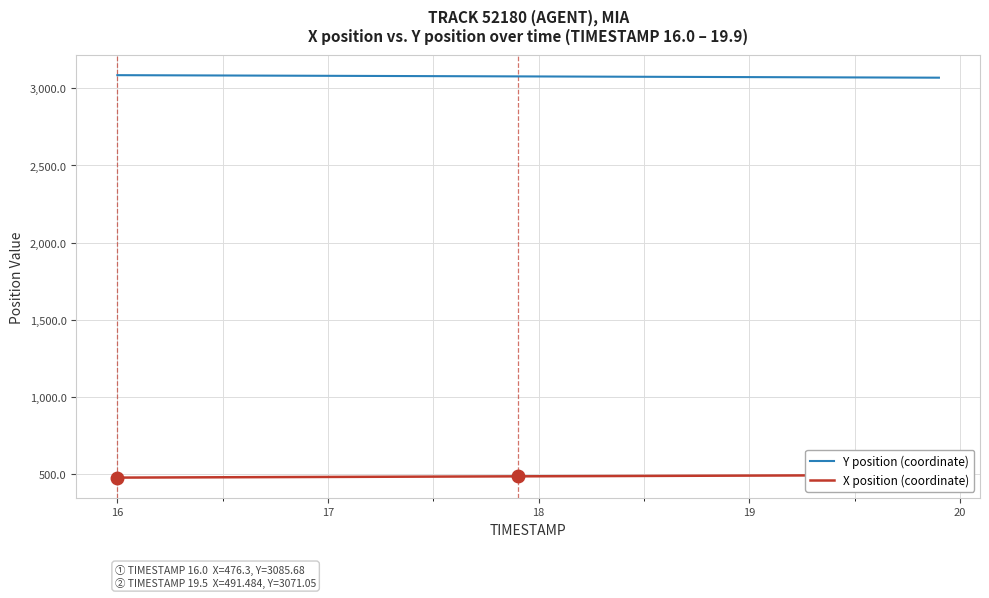

How many values in the Y position (coordinate) series are below 3077?

19